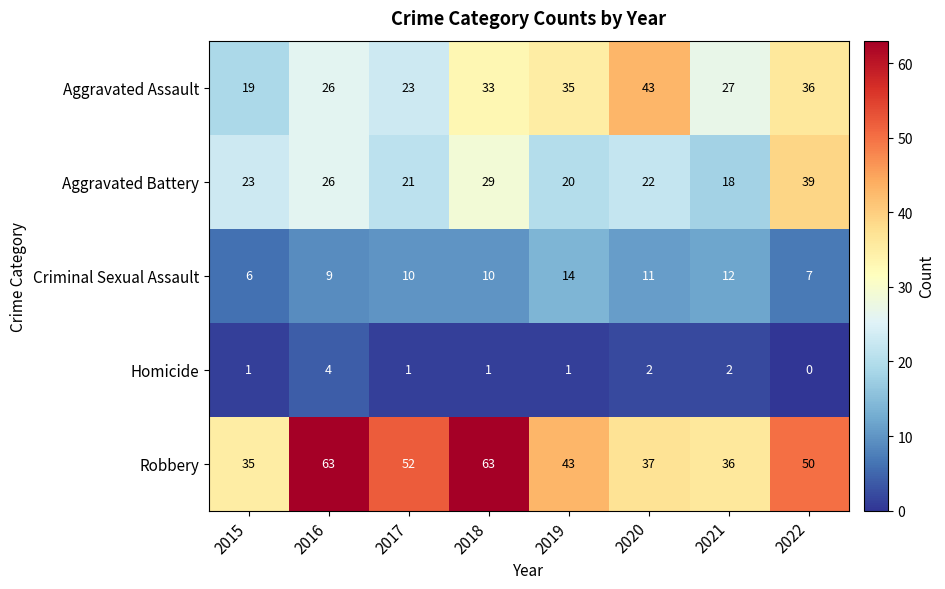

Read the Aggravated Assault value at 2019.

35